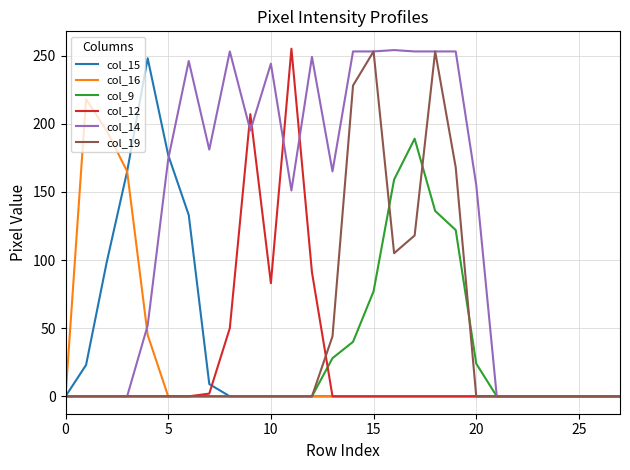

Which series has the largest total across all categories?

col_14